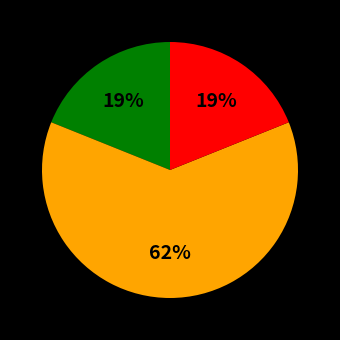

To the nearest percent, what is the average slice percentage?

33%